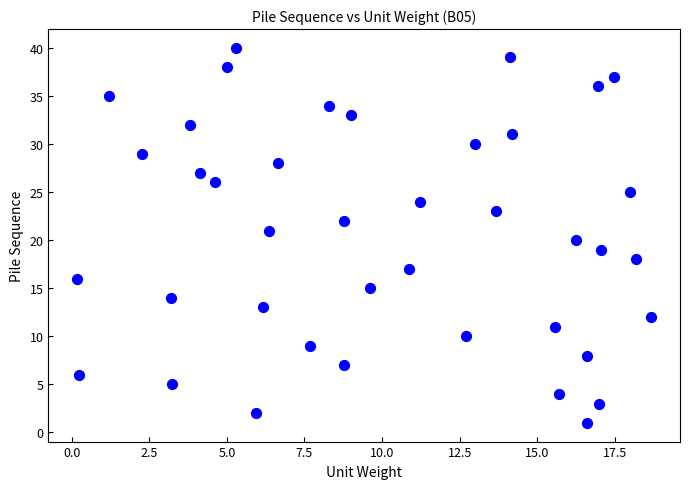

What is the range of Y values (max minus min)?

39